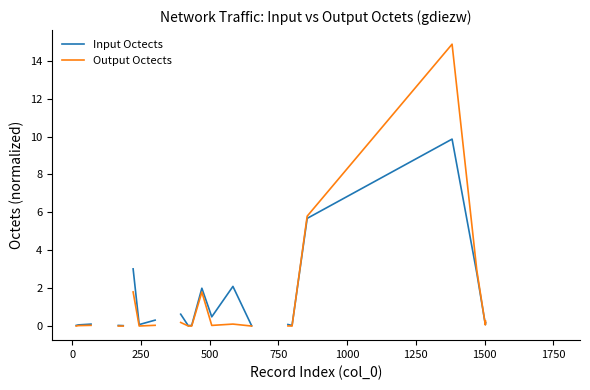

What are all the series names shown in the legend?

Input Octects, Output Octects